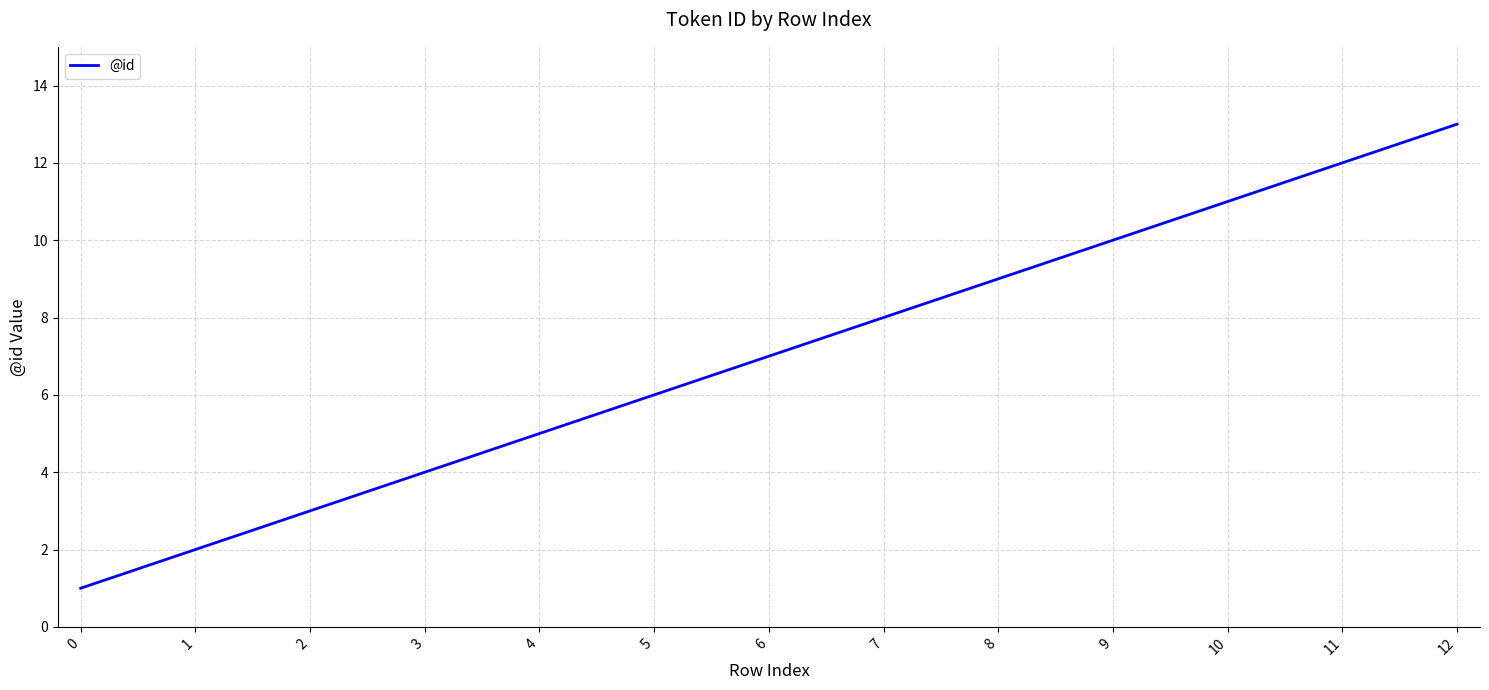

What is the greatest value displayed?

13